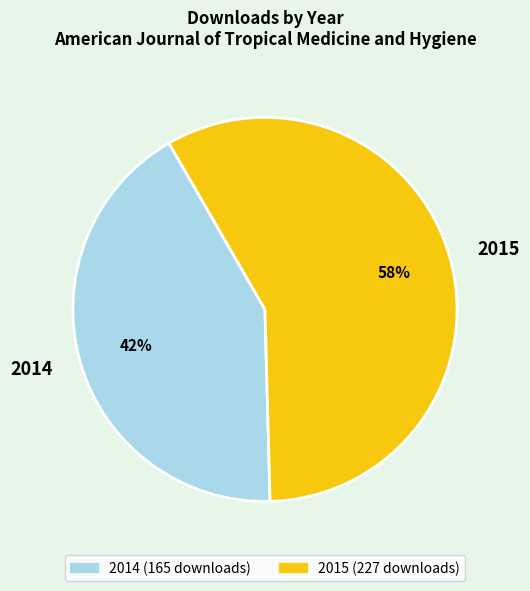

Between 2015 and 2014, which is larger?

2015